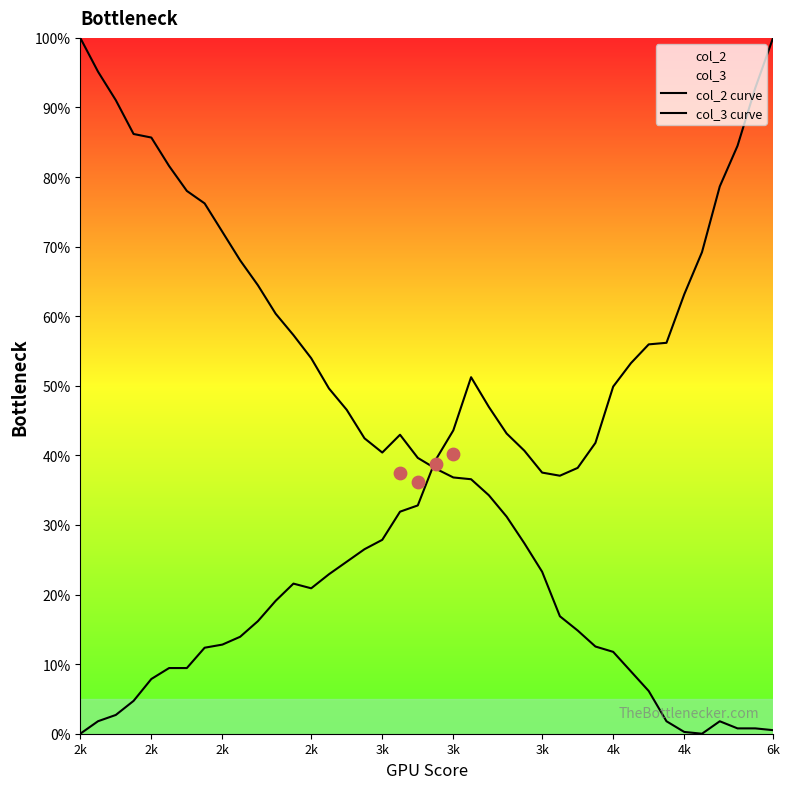

Which series reaches the minimum Y coordinate?

col_2 curve